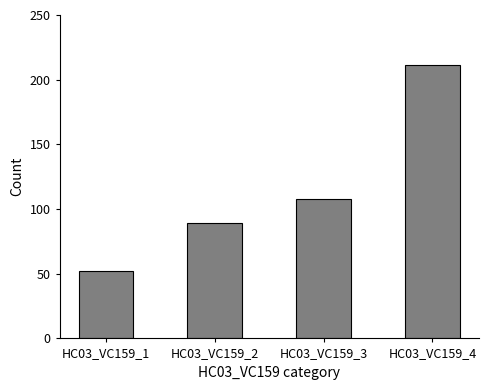

Is it true that the value at HC03_VC159_2 is 89?

True